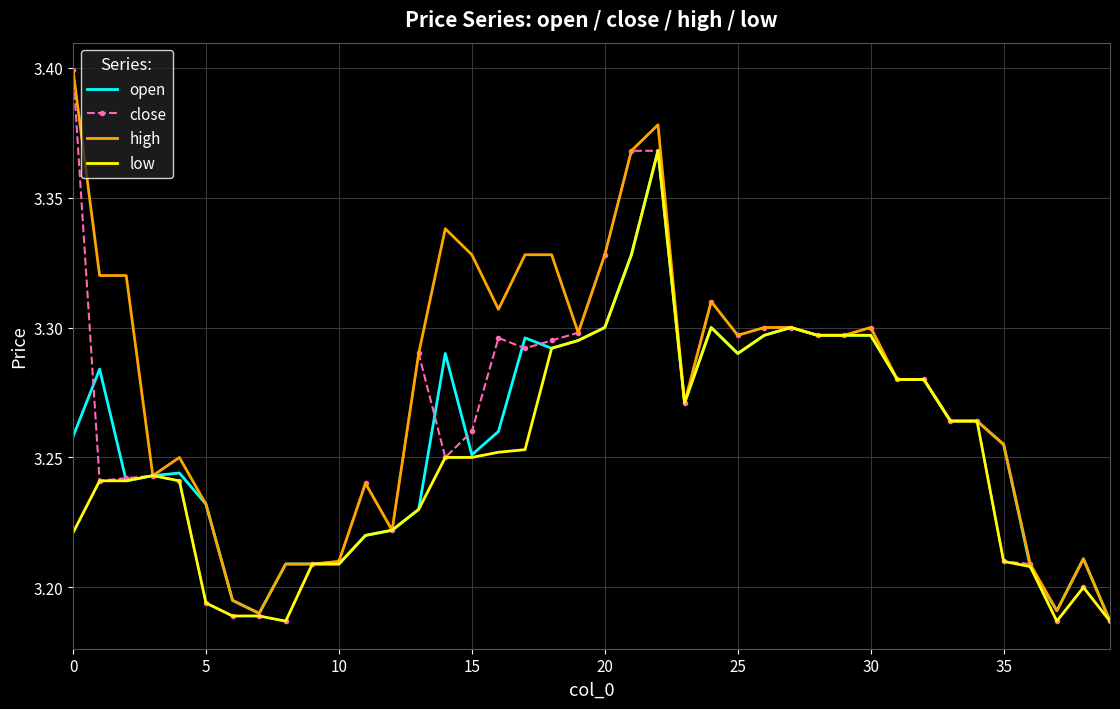

What is the average value of the open series?

3.3